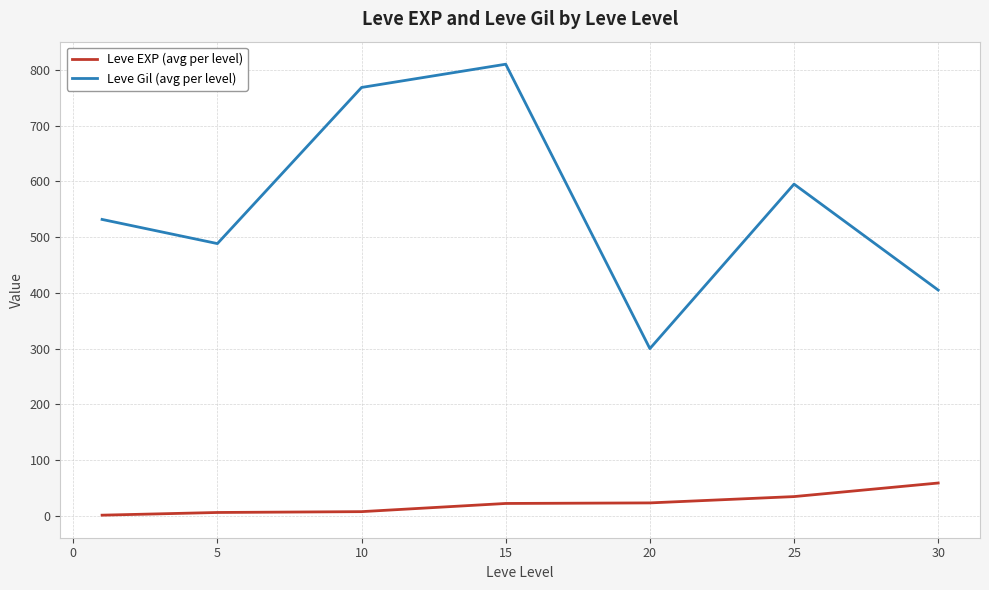

Which series has the widest spread of values?

Leve Gil (avg per level)